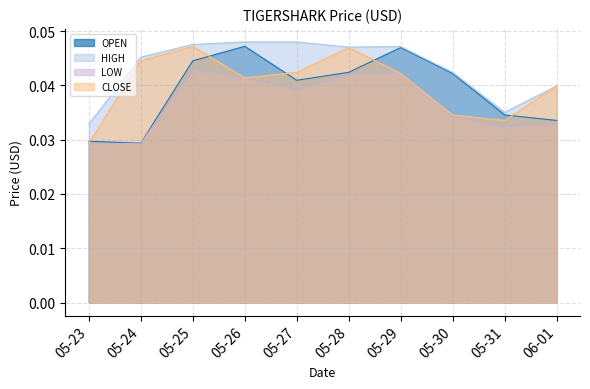

How many times do CLOSE and OPEN cross each other?

5